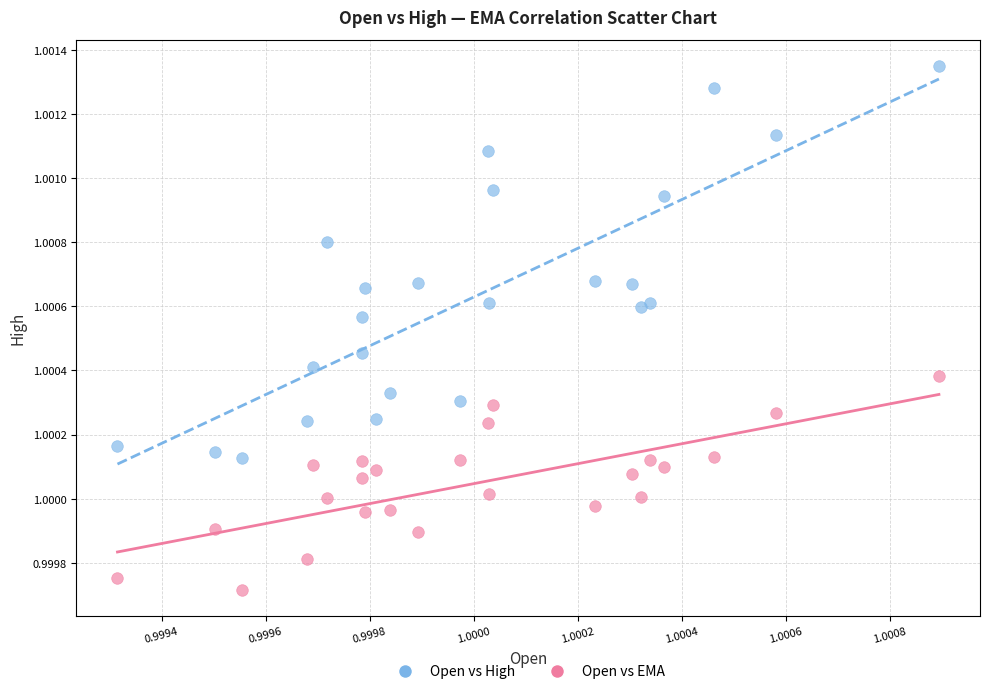

Which series reaches the minimum Y coordinate?

Open vs EMA